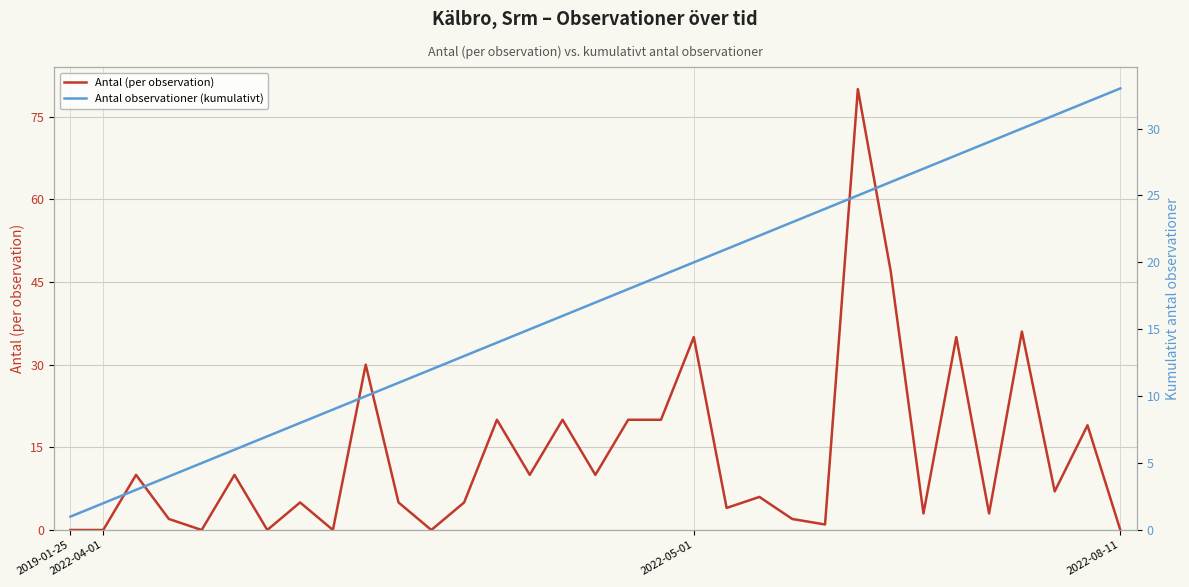

Which series has the largest range (max minus min)?

Antal (per observation)